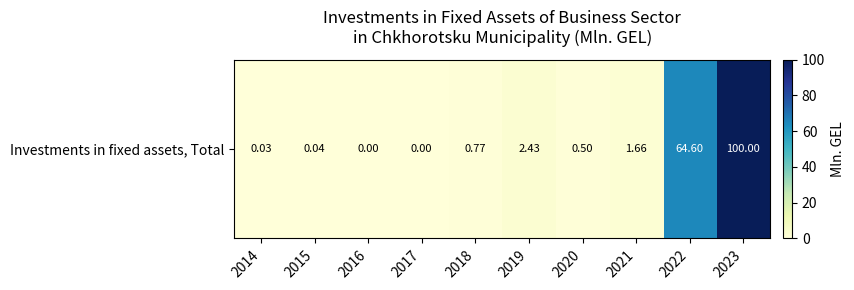

What is the greatest value displayed?

100.0